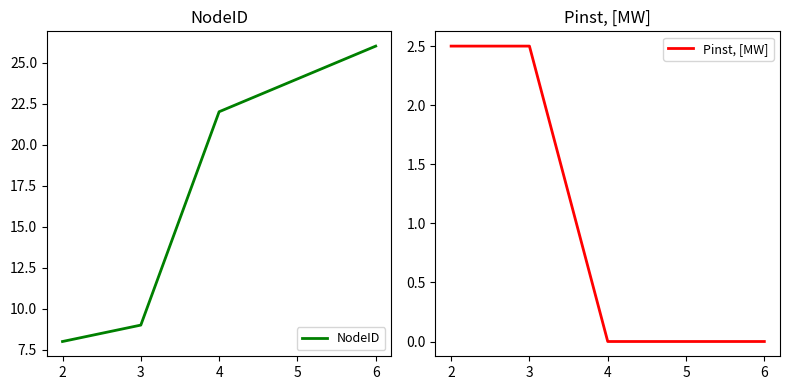

Reading right to left, transcribe all the data shown in this chart.

NodeID: 6=26.0	5=24.0	4=22.0	3=9.0	2=8.0
Pinst, [MW]: 6=0.0	5=0.0	4=0.0	3=2.5	2=2.5